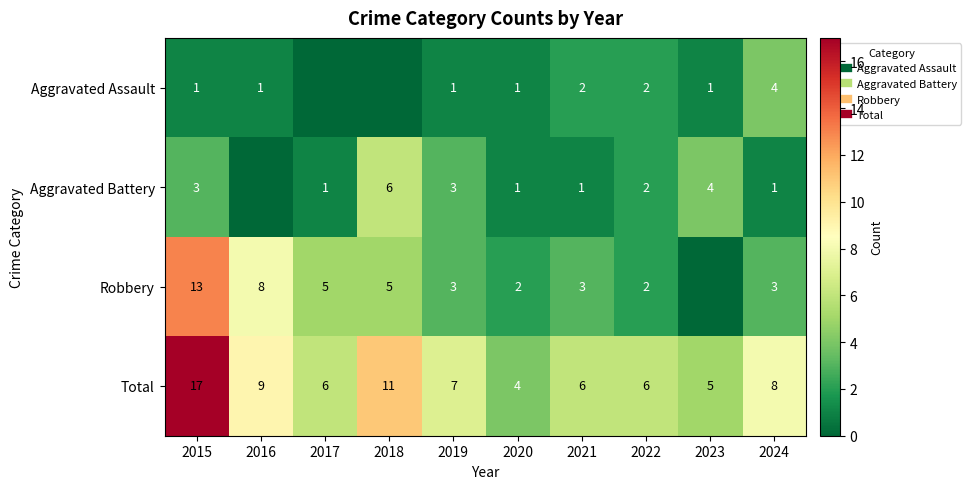

Which series changed the most between 2016 and 2020?

Robbery